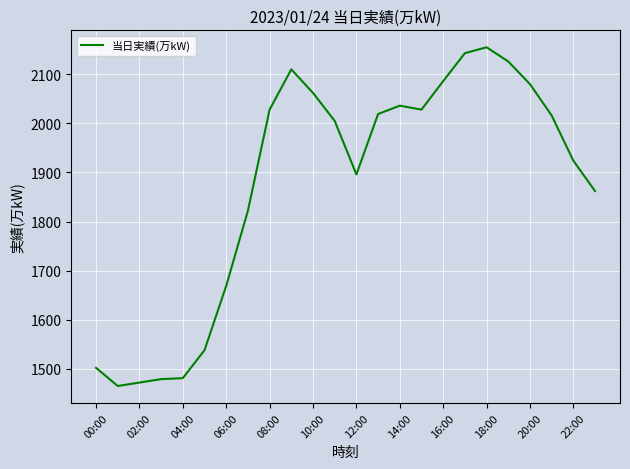

How many lines are shown in the chart?

1